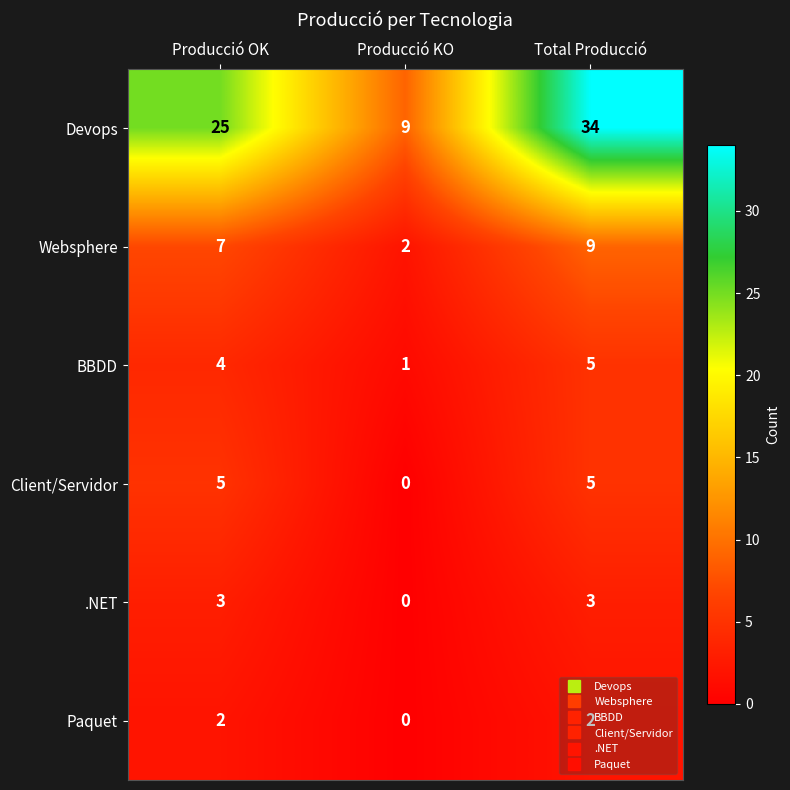

At which category is the sum across all series the highest?

Total Producció